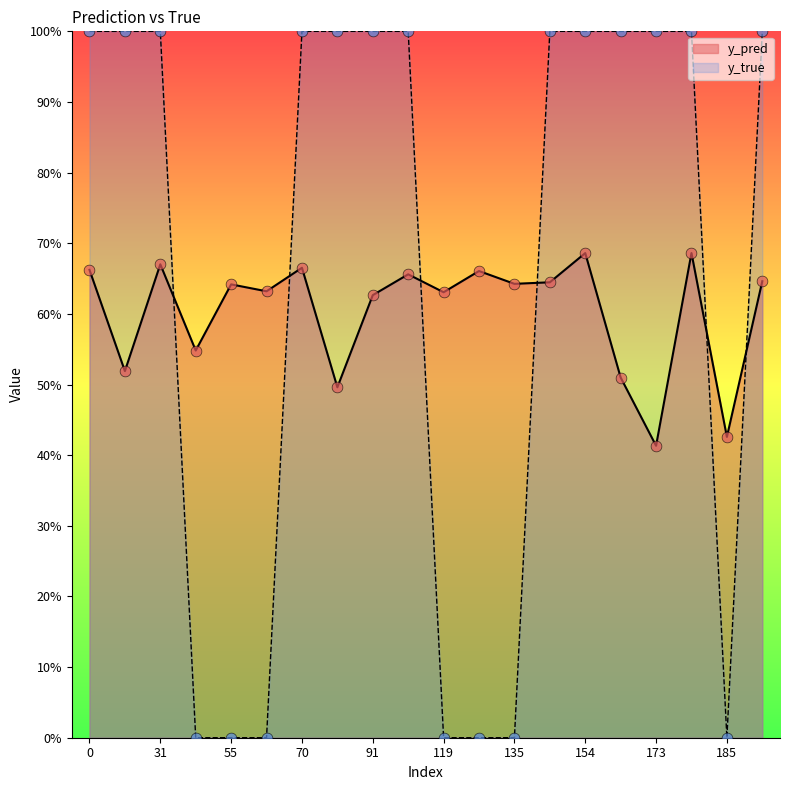

At which category is the sum across all series the highest?

177